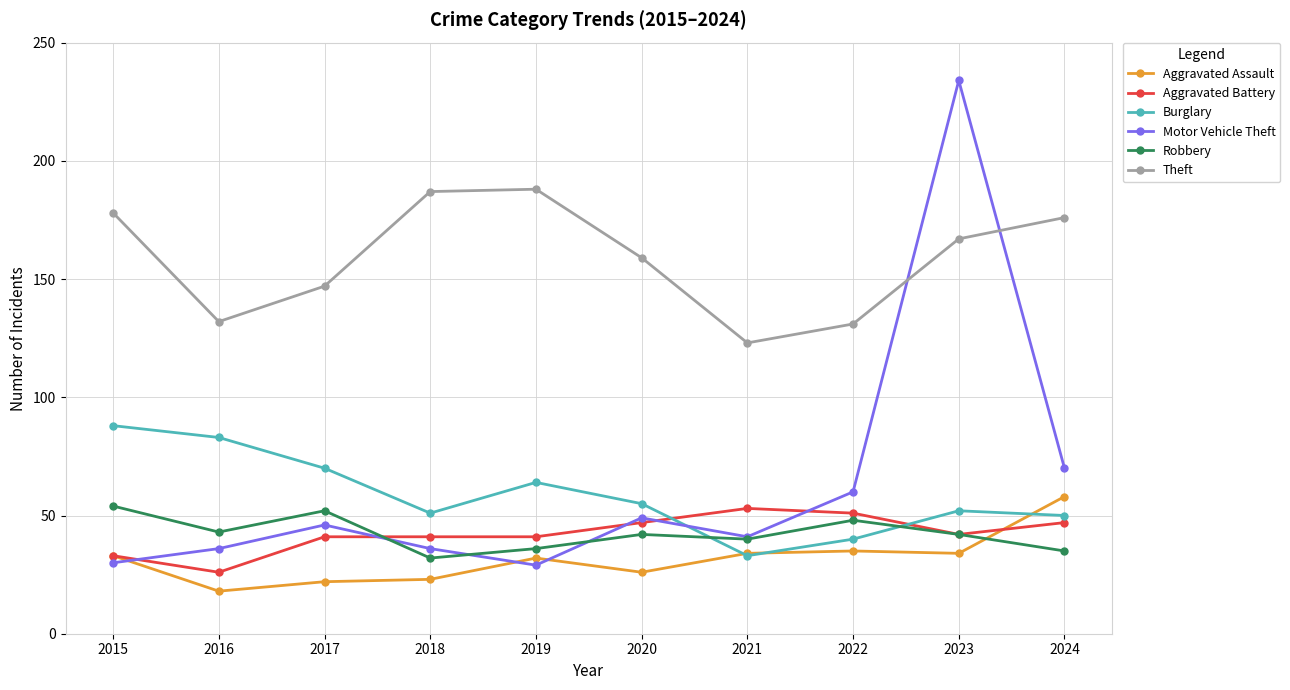

Is it true that Aggravated Battery equals 41 at 2019?

True